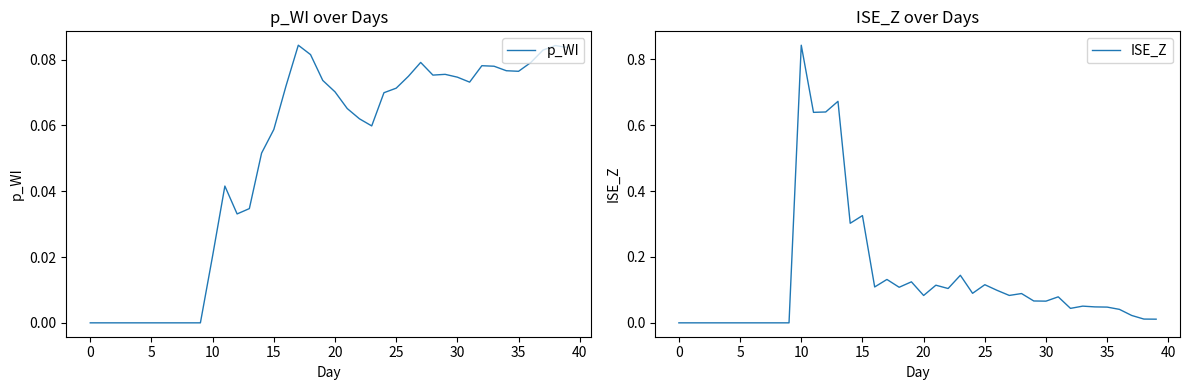

What is the sum of all p_WI values?

2.0